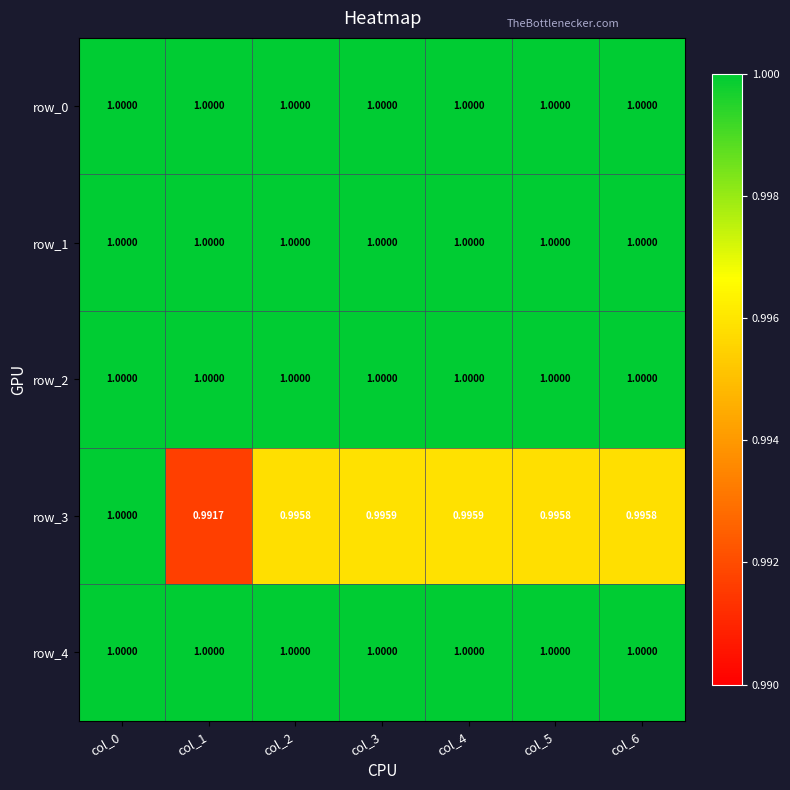

At which label does row_3 reach its minimum?

col_1